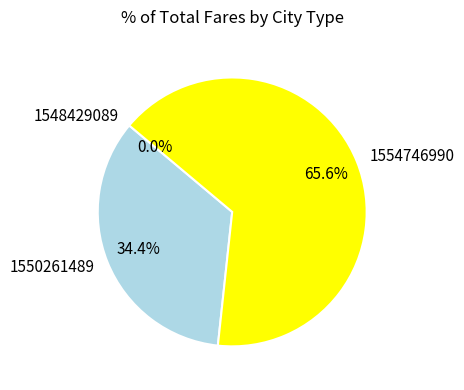

What percentage is the 1554746990 slice, to the nearest percent?

66%